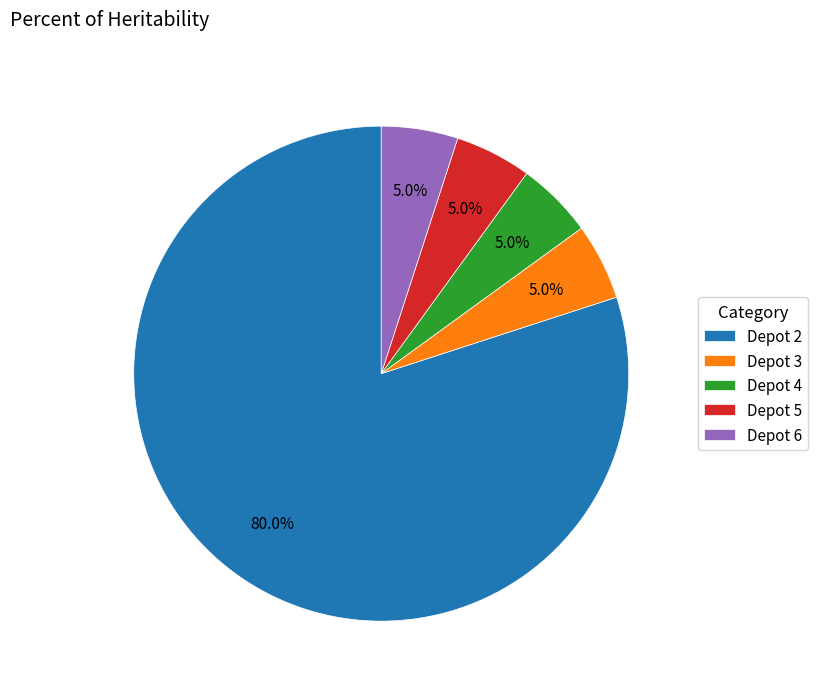

Approximately how many times larger is the value at Depot 3 compared to Depot 4?

1.0